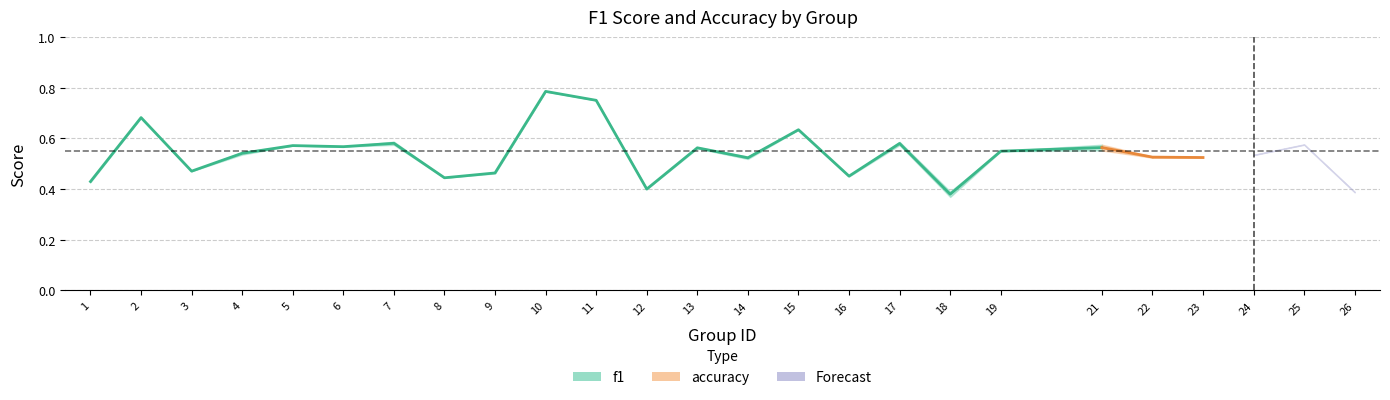

How many categories are shown in the chart?

20